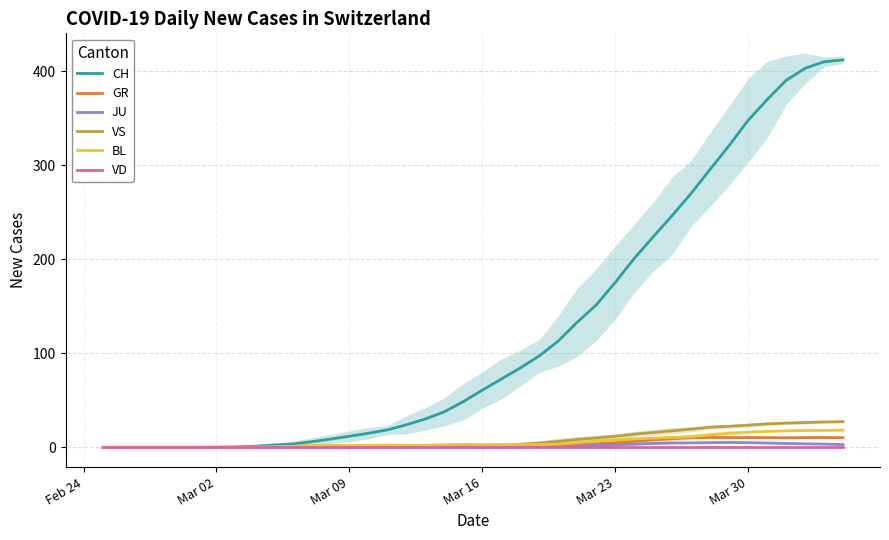

How many interior local peaks does the BL series have?

3